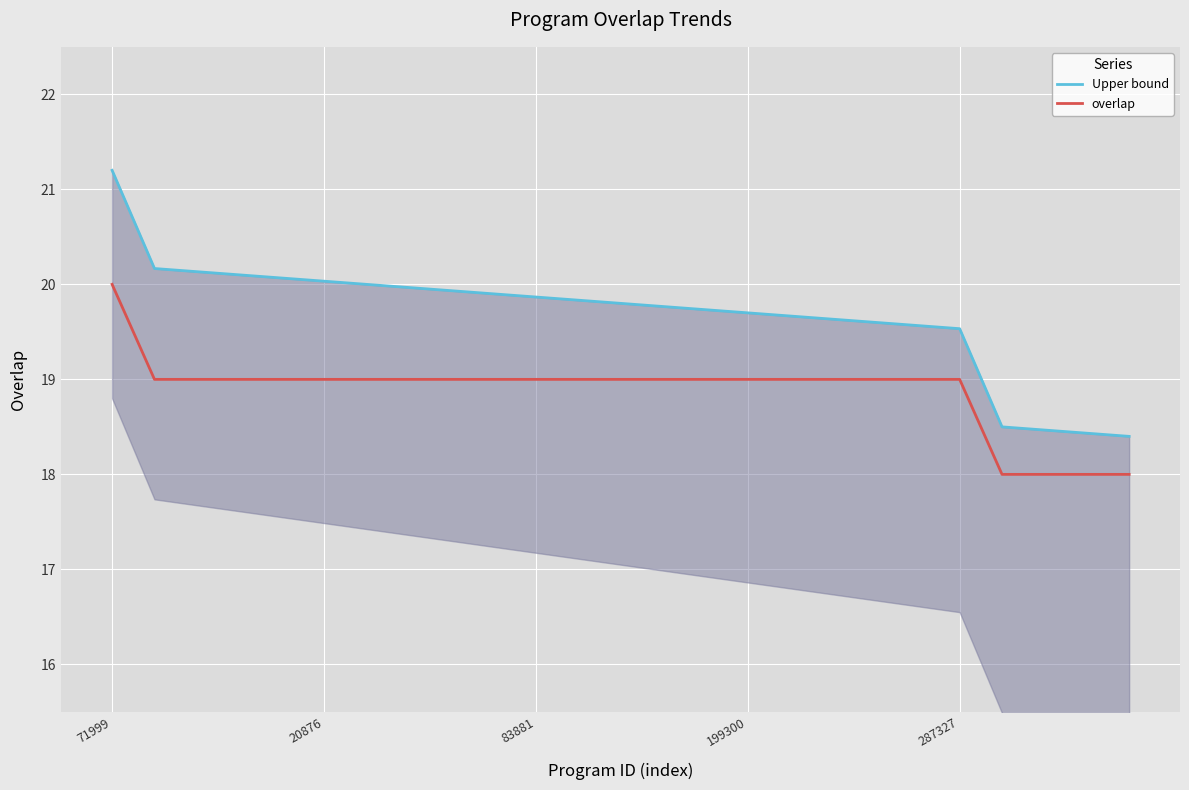

True or false: overlap and Upper bound cross at least once.

False